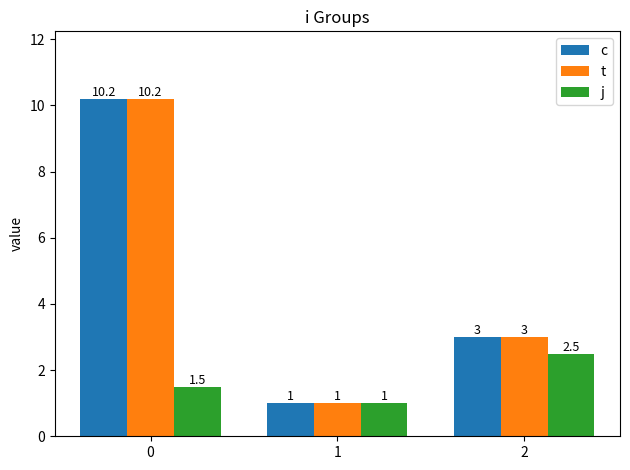

Reading left to right, transcribe all the data shown in this chart.

c: 0=10.2	1=1.0	2=3.0
t: 0=10.2	1=1.0	2=3.0
j: 0=1.5	1=1.0	2=2.5